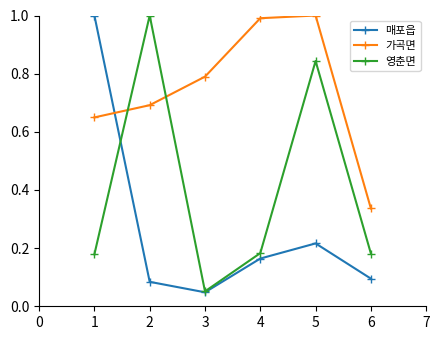

Between which two adjacent categories do 가곡면 and 매포읍 first intersect?

1 and 2